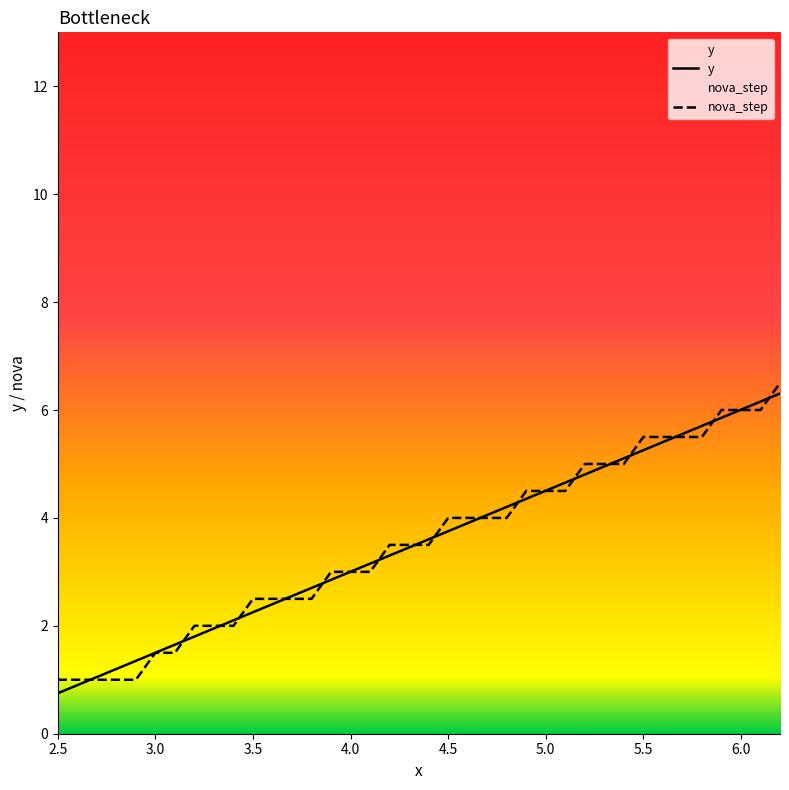

How many lines are shown in the chart?

2